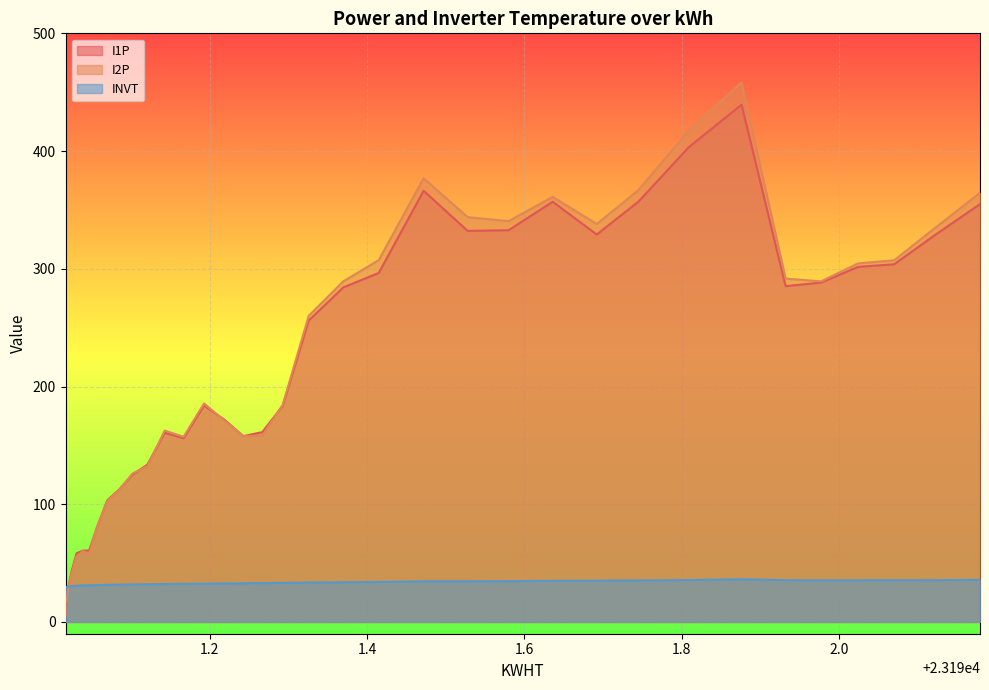

What is the value of the I1P point at the 25th from the left?

284.2